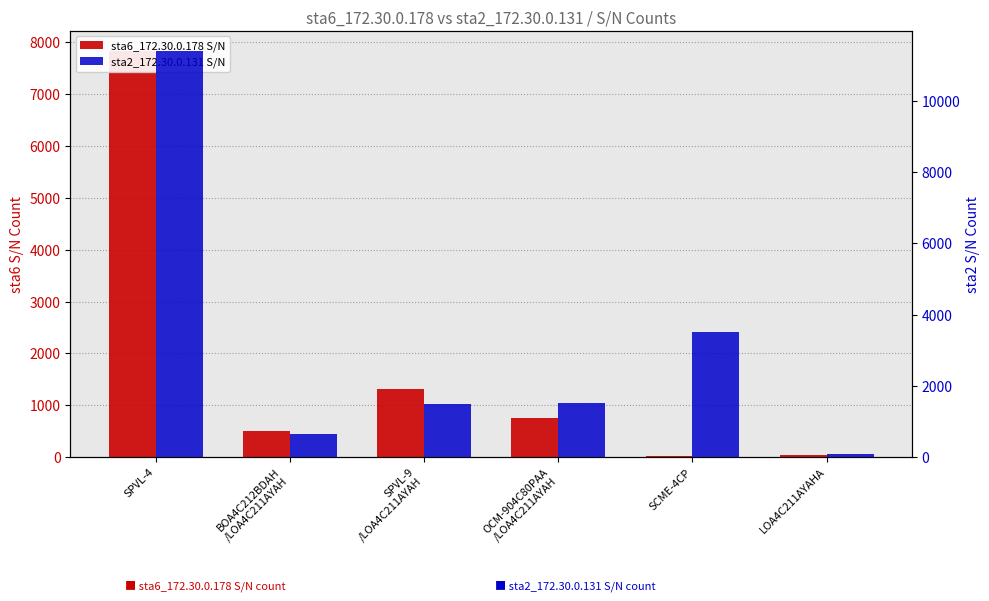

What is the total value across all series at OCM-904C80PAA
/LOA4C211AYAH?

2260